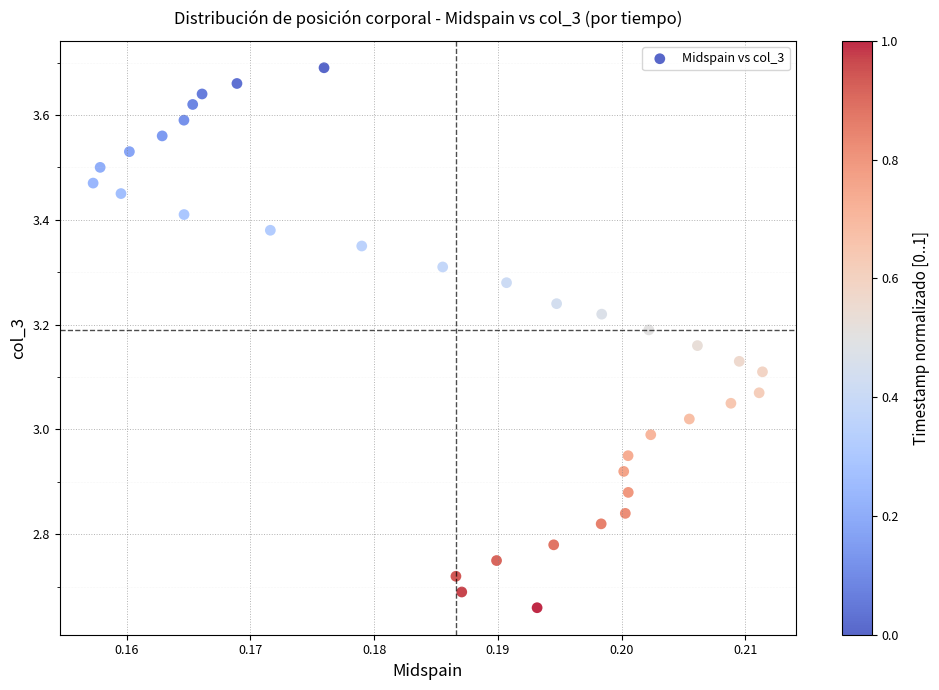

What is the range of Y values (max minus min)?

1.0